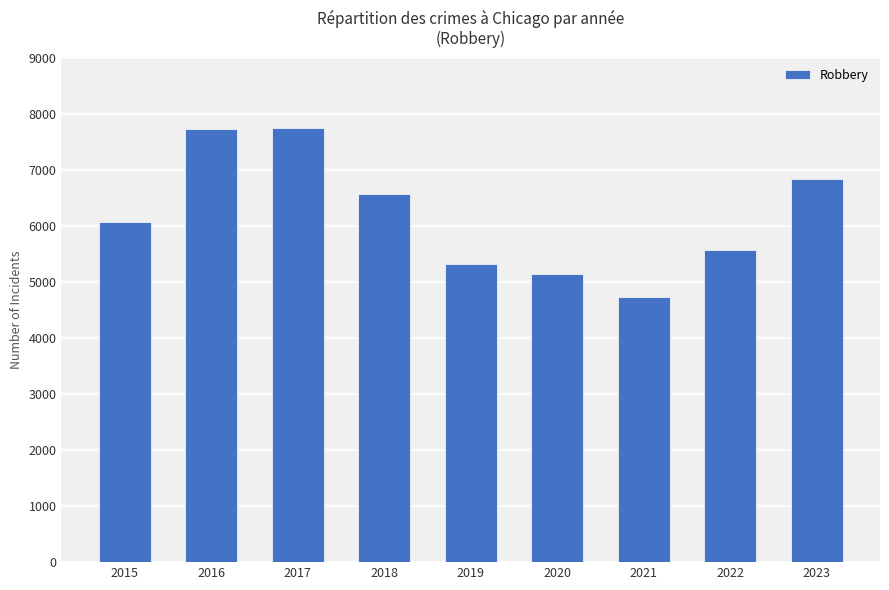

What is the maximum value shown in the chart?

7753